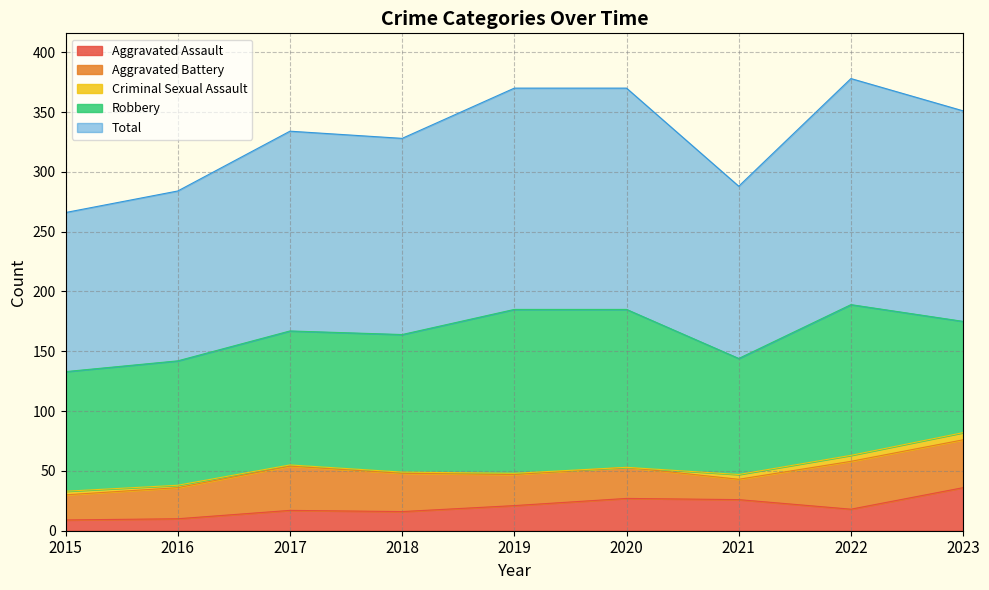

What is the greatest value displayed?

189